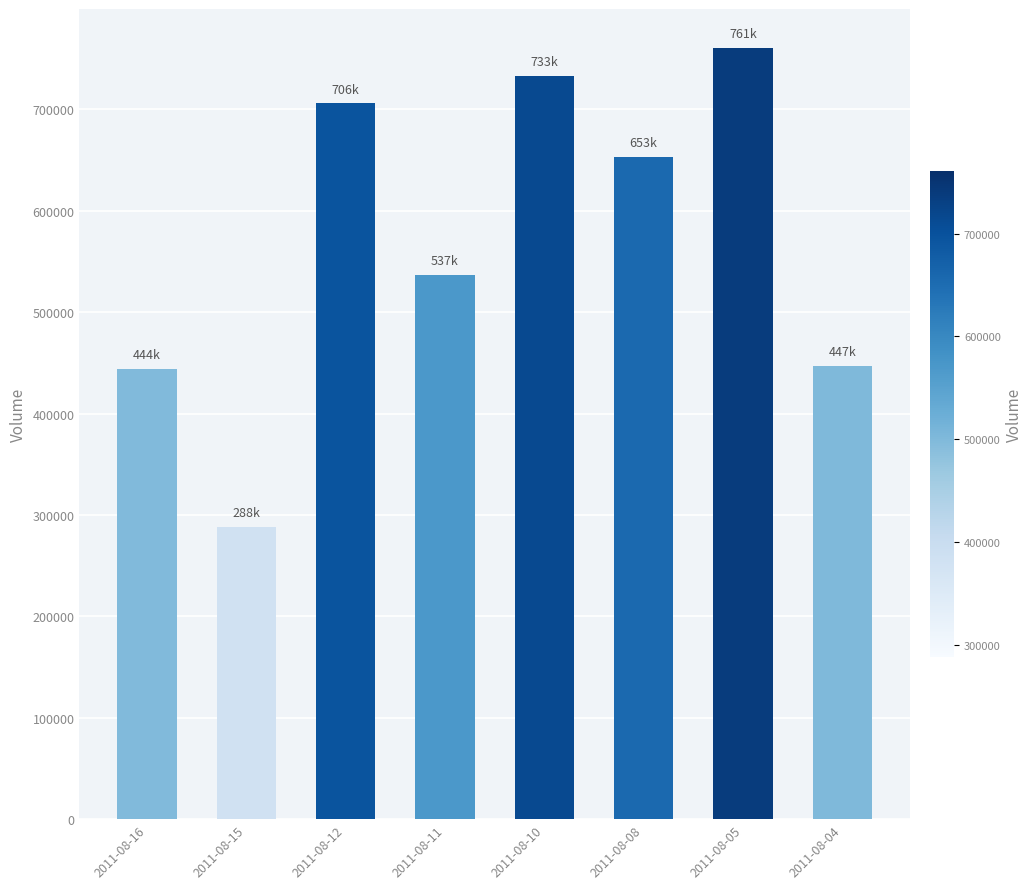

What is the difference between the maximum and minimum values?

473000